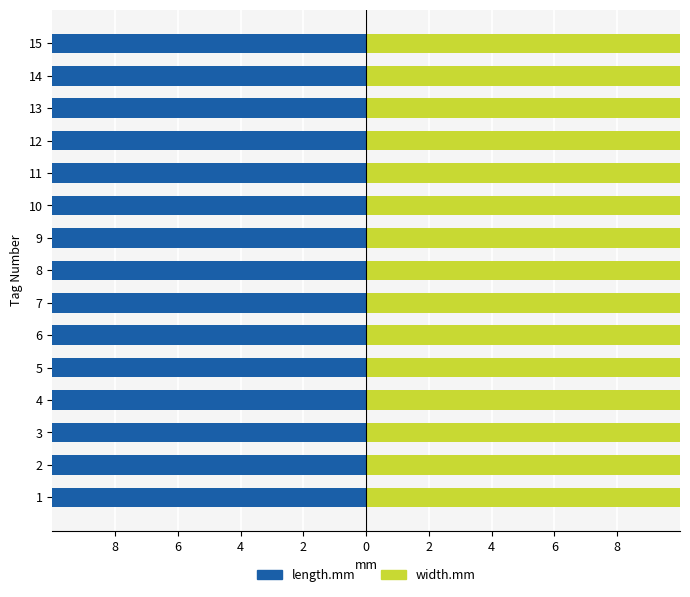

What is the sum of the width.mm values at 0 and 6?

33